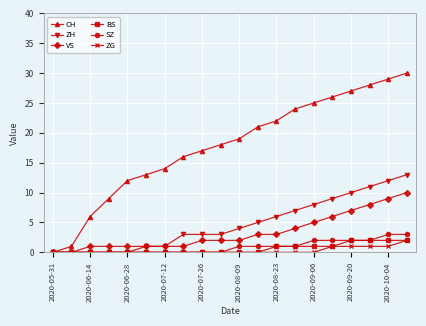

Which series has the largest total across all categories?

CH